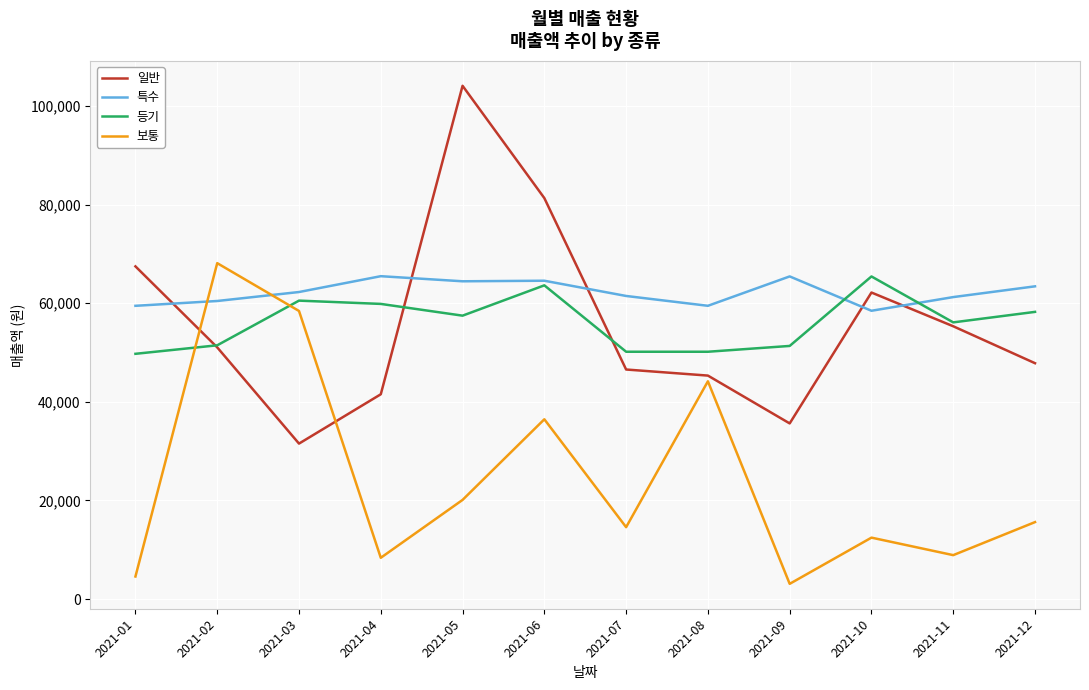

Does the chart have visible grid lines?

Yes